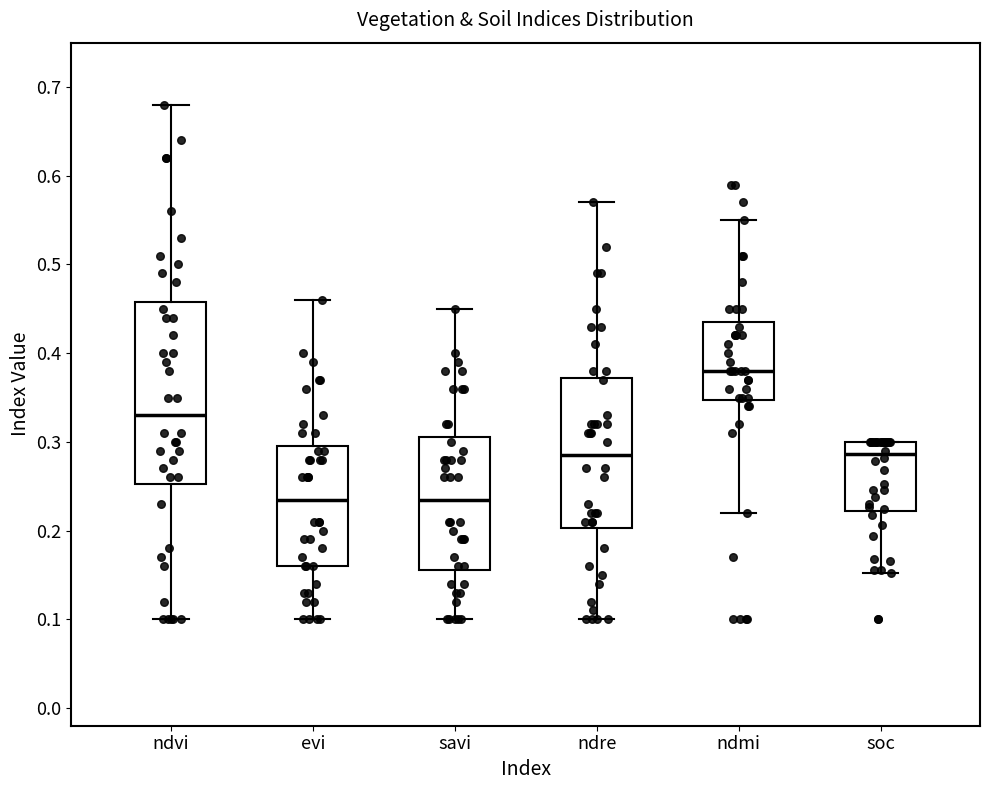

Reading left to right, read every box against the y-axis: the position of its median line, the range the box covers, and the ends of its whiskers. The values are not printed on the chart, so give them approximately, as read against the axis.

ndvi: median 0.33, box 0.25 to 0.46, whiskers 0.10 to 0.68
evi: median 0.24, box 0.16 to 0.30, whiskers 0.10 to 0.46
savi: median 0.24, box 0.16 to 0.31, whiskers 0.10 to 0.45
ndre: median 0.29, box 0.20 to 0.37, whiskers 0.10 to 0.57
ndmi: median 0.38, box 0.35 to 0.44, whiskers 0.22 to 0.55
soc: median 0.29, box 0.22 to 0.30, whiskers 0.15 to 0.30